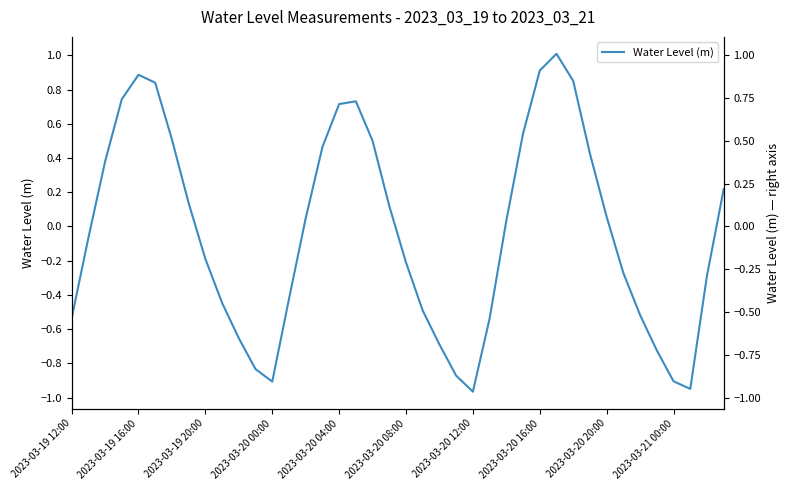

At which category does the chart reach its minimum across all series?

2023-03-20 12:00